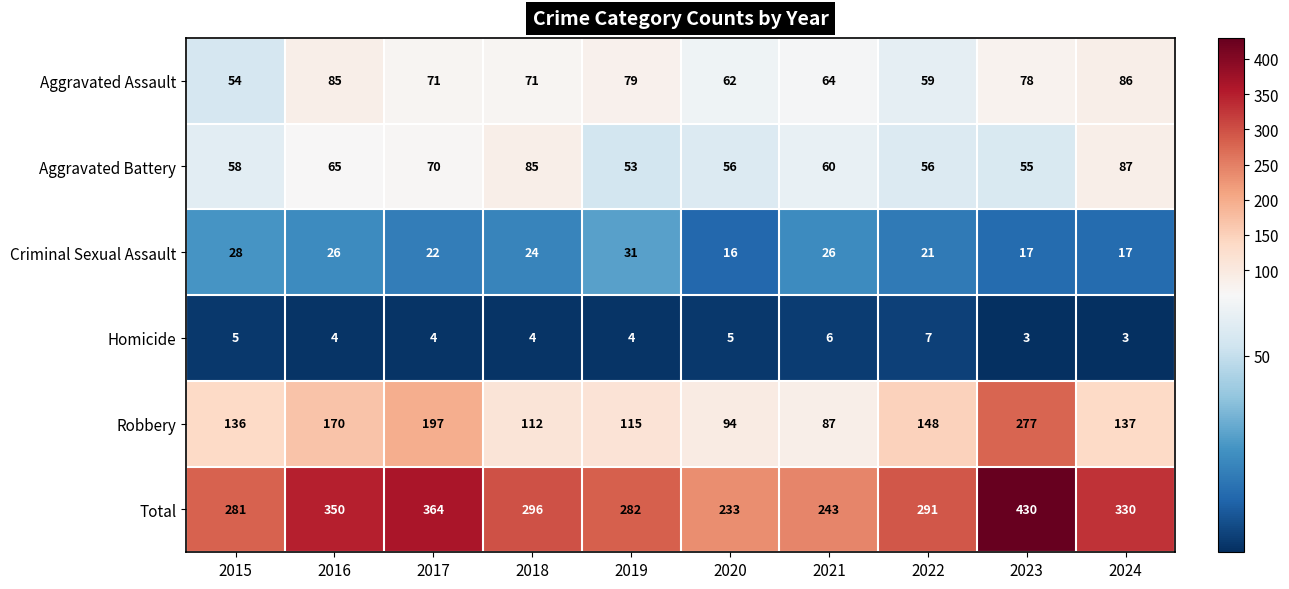

What is the spread (max minus min) of values at 2015?

276